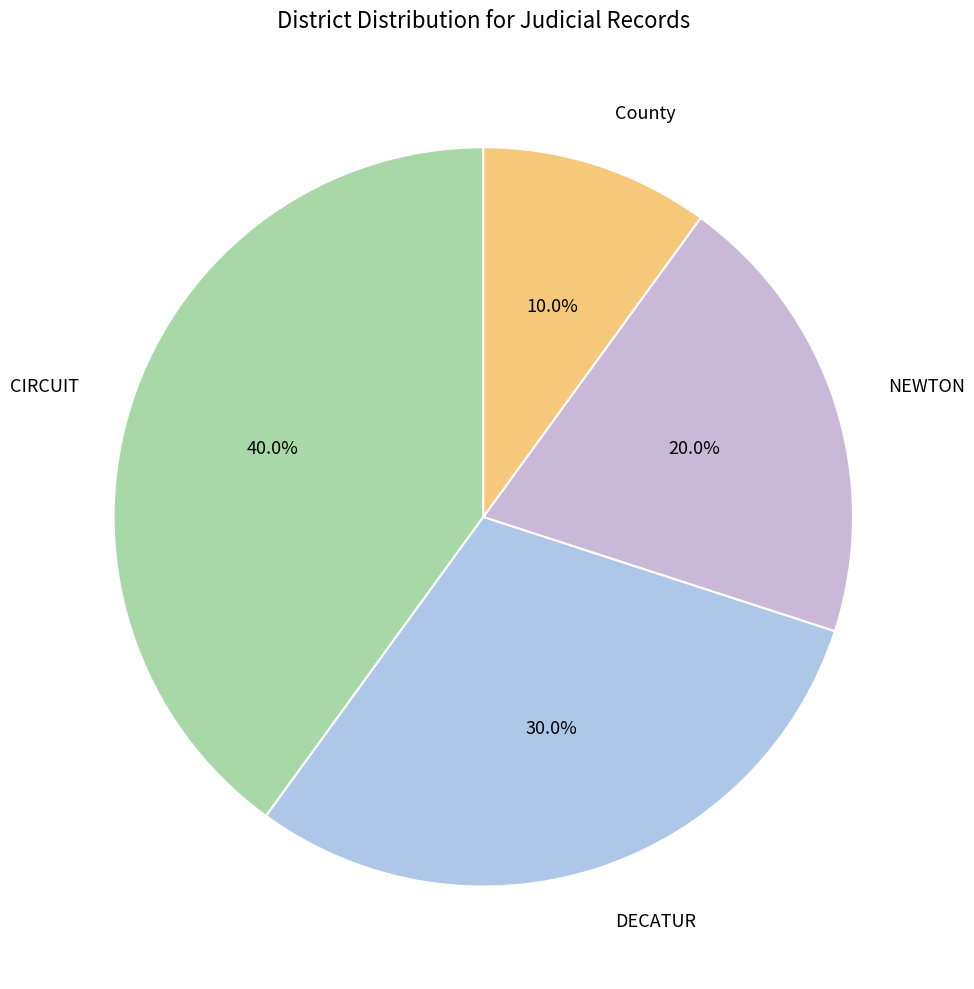

Is CIRCUIT the majority of the pie?

No